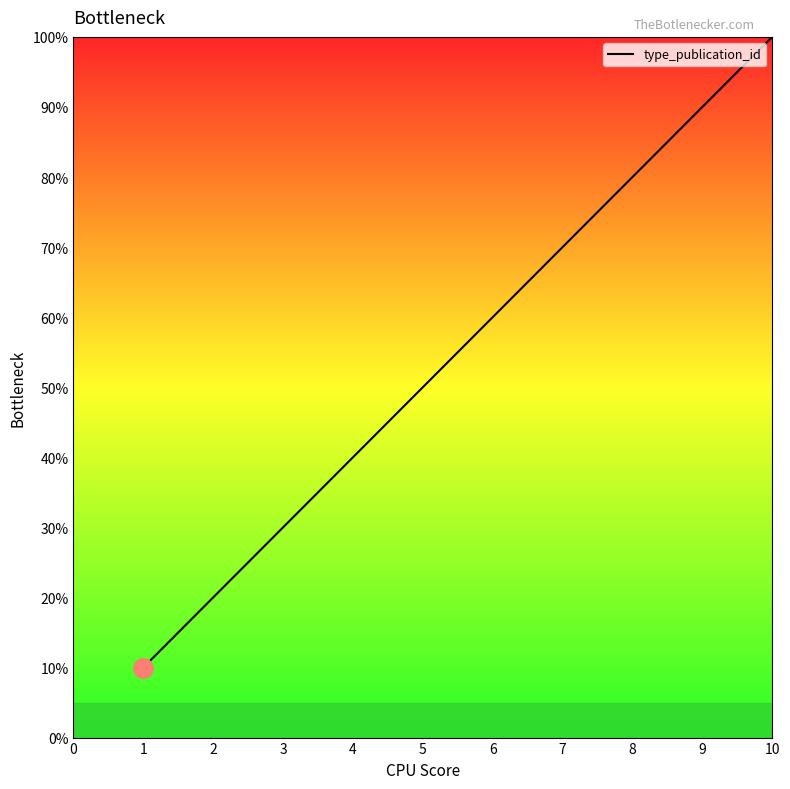

Is this an area chart (filled region under the line)?

Yes